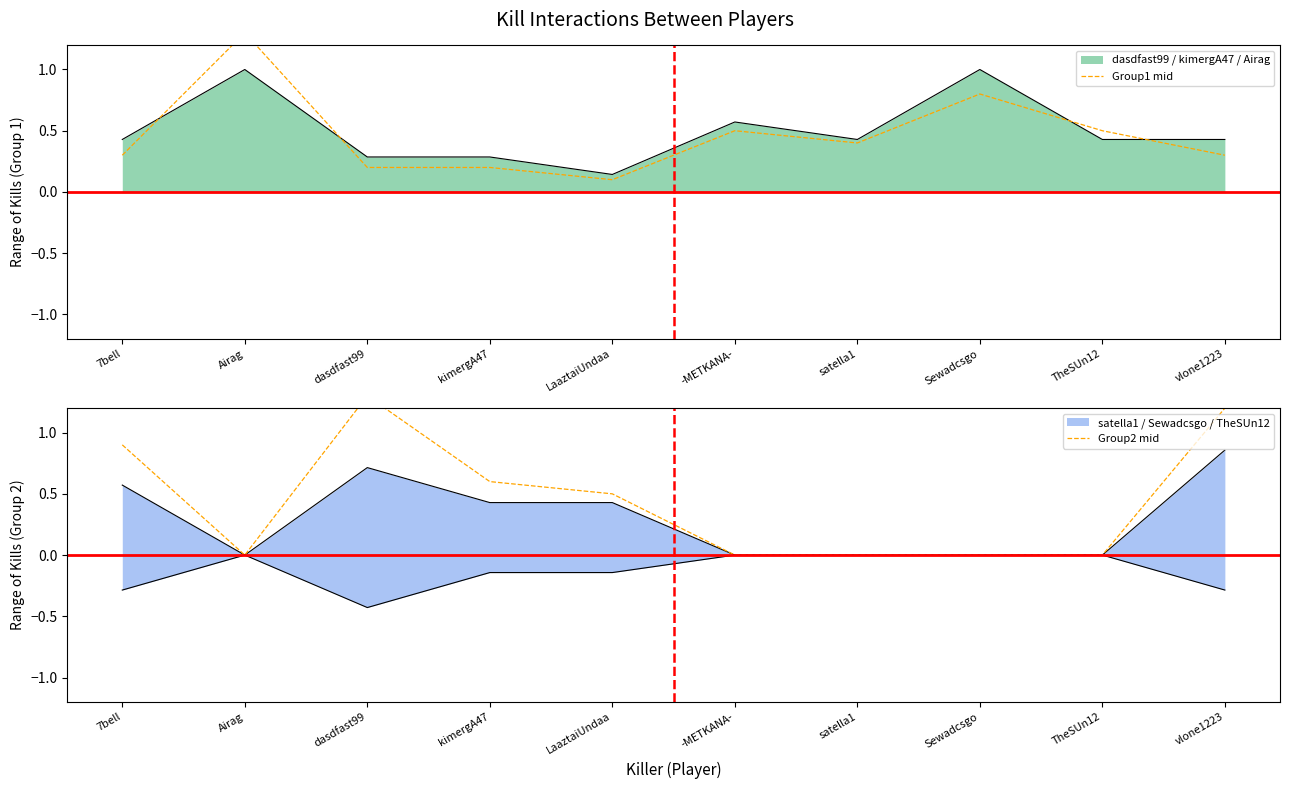

What is the difference between the maximum and minimum values in the Group2 mid series?

1.3